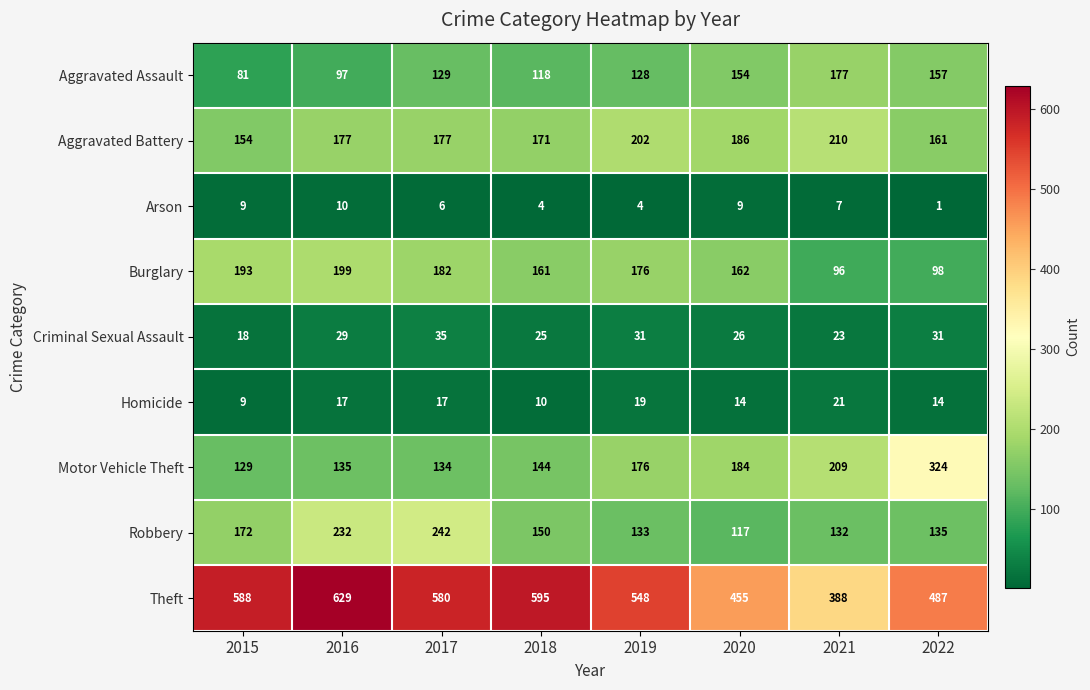

The value of Robbery at 2021 is 88. True or false?

False